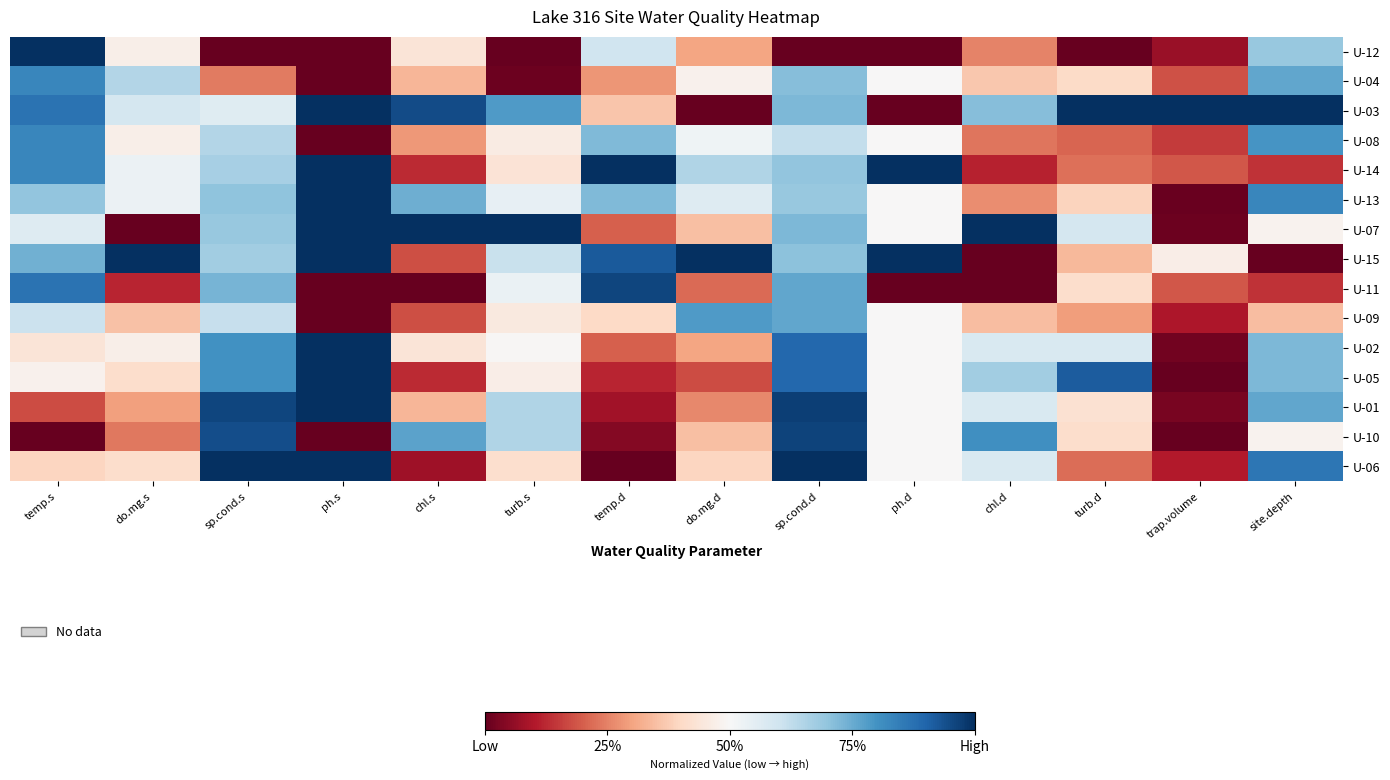

Which series changed the most between chl.d and trap.volume?

U-07